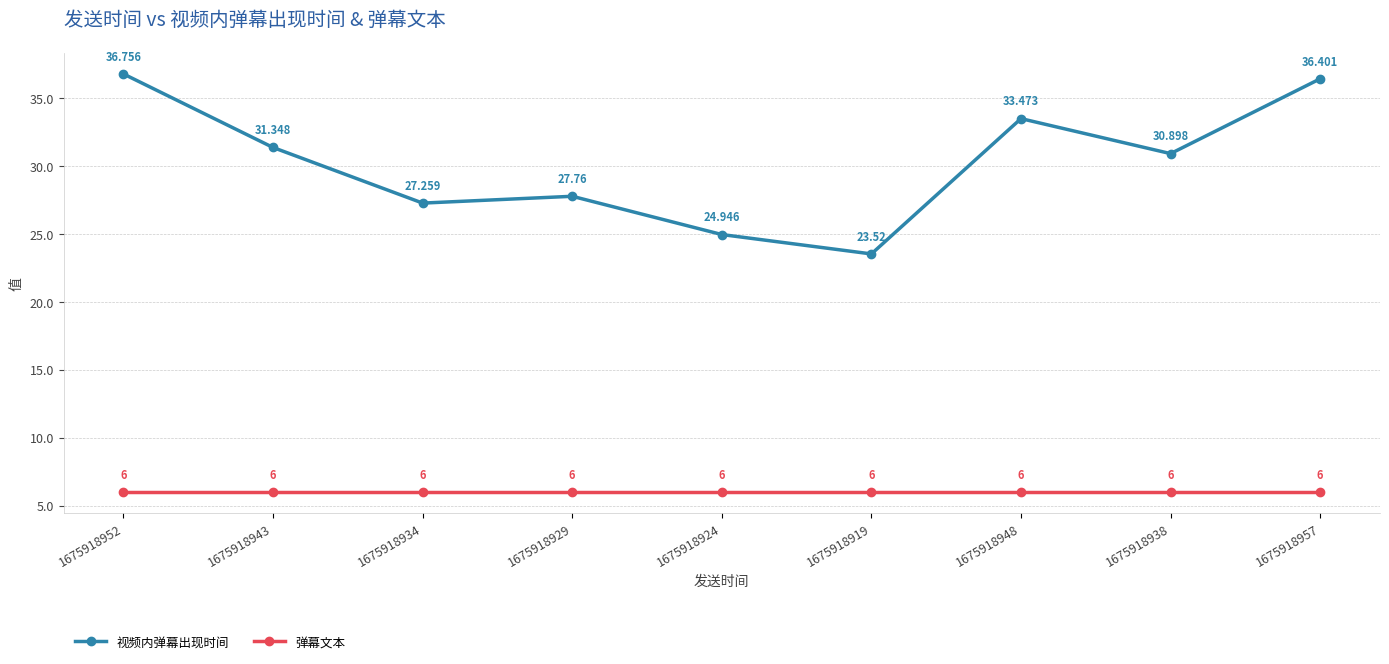

Which series has the largest range (max minus min)?

视频内弹幕出现时间